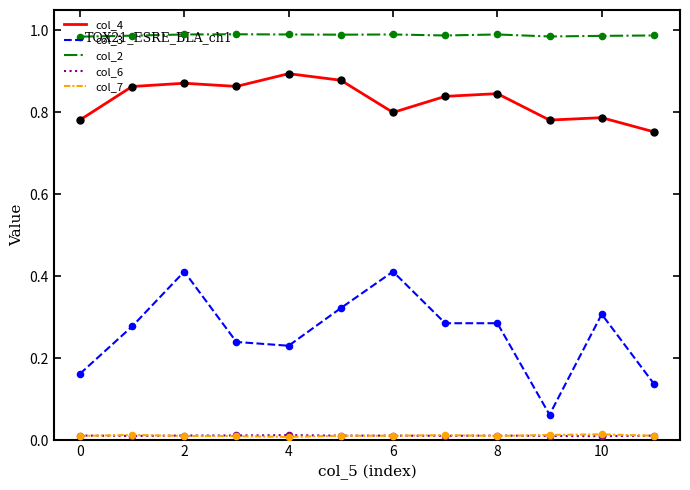

Which series has the largest range (max minus min)?

col_3